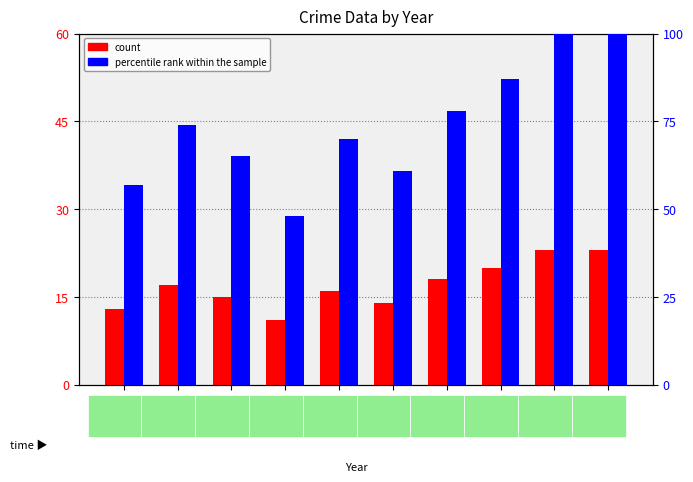

Is it true that percentile rank within the sample equals 74 at 2016?

True